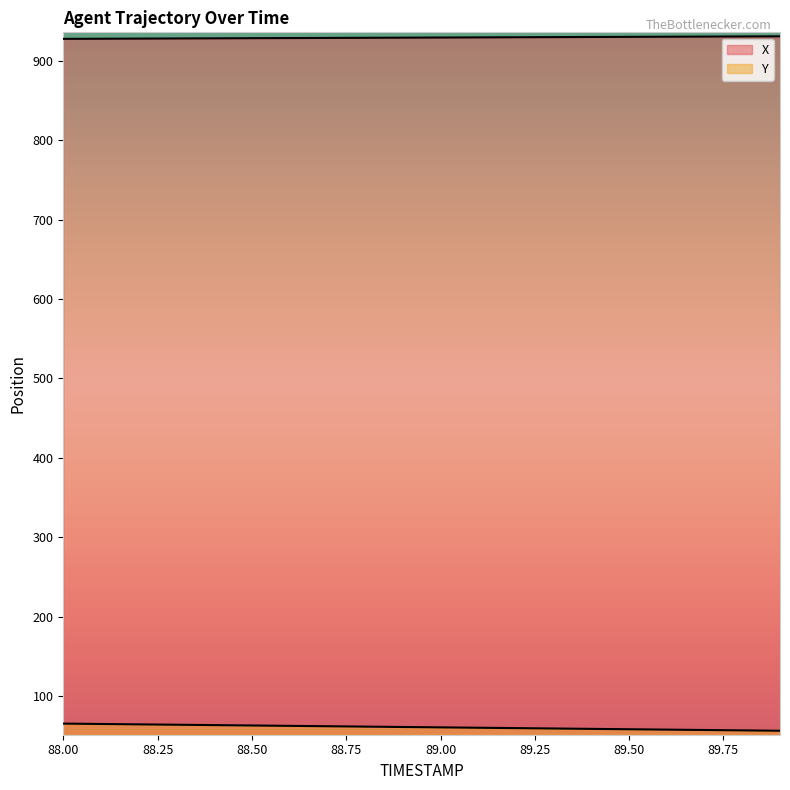

True or false: X has a value of 930.4 at 89.7.

True